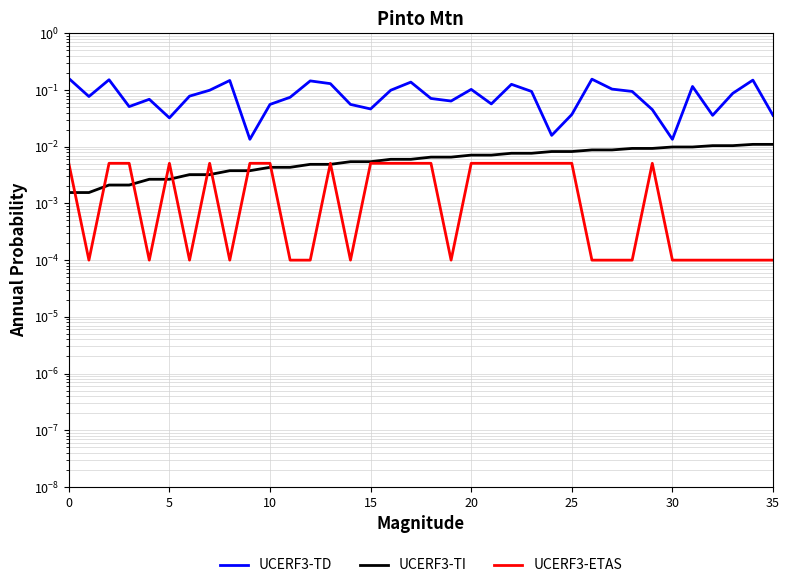

Which series has the widest spread of values?

UCERF3-TD